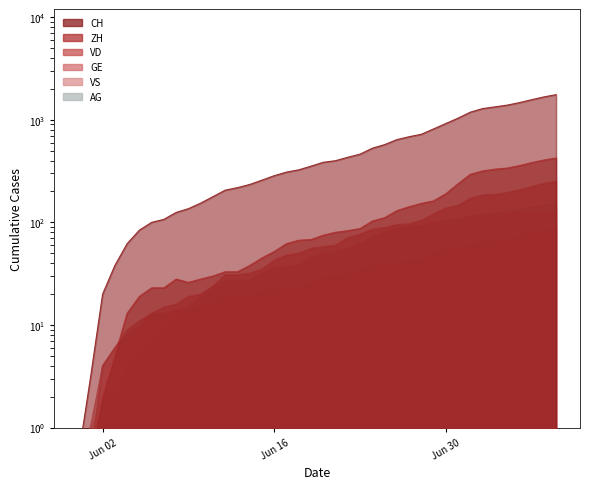

Which category has the lowest value in the VD series?

Jun 02